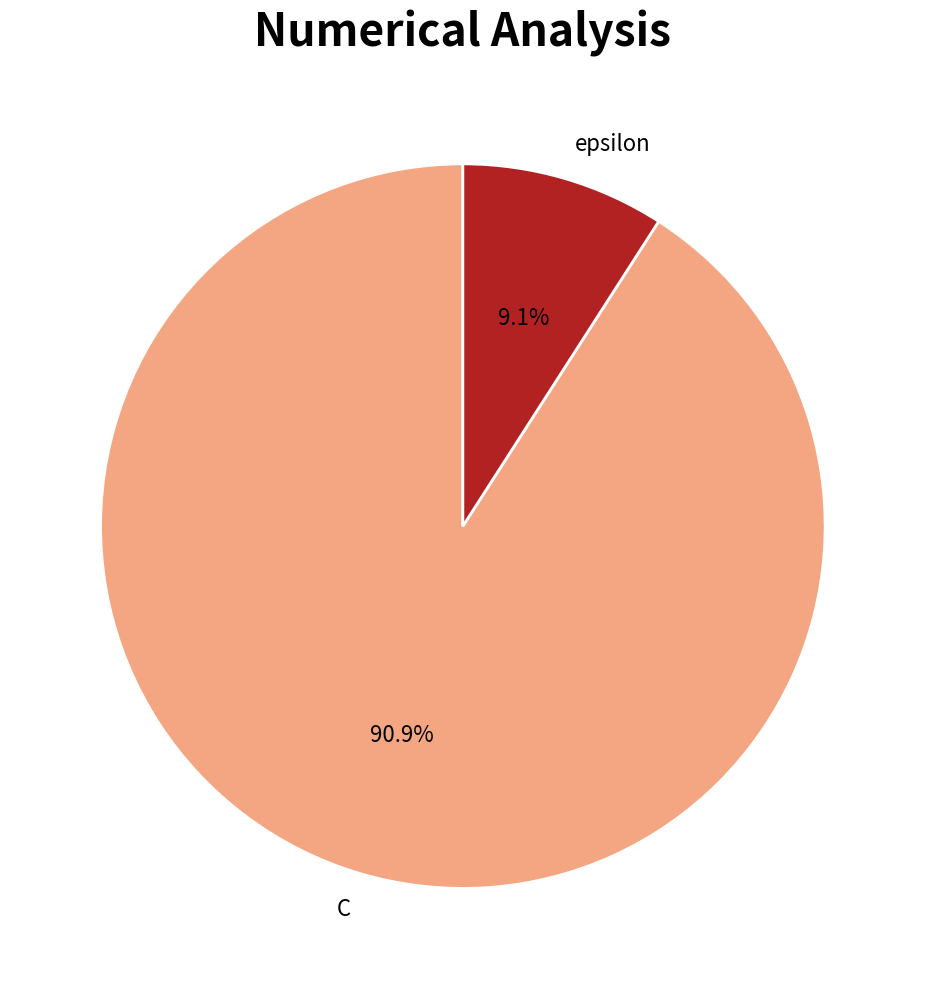

Which category has the biggest portion of the pie?

C